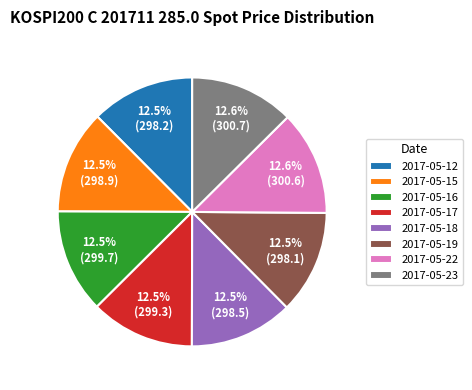

Count the number of slices in the pie.

8